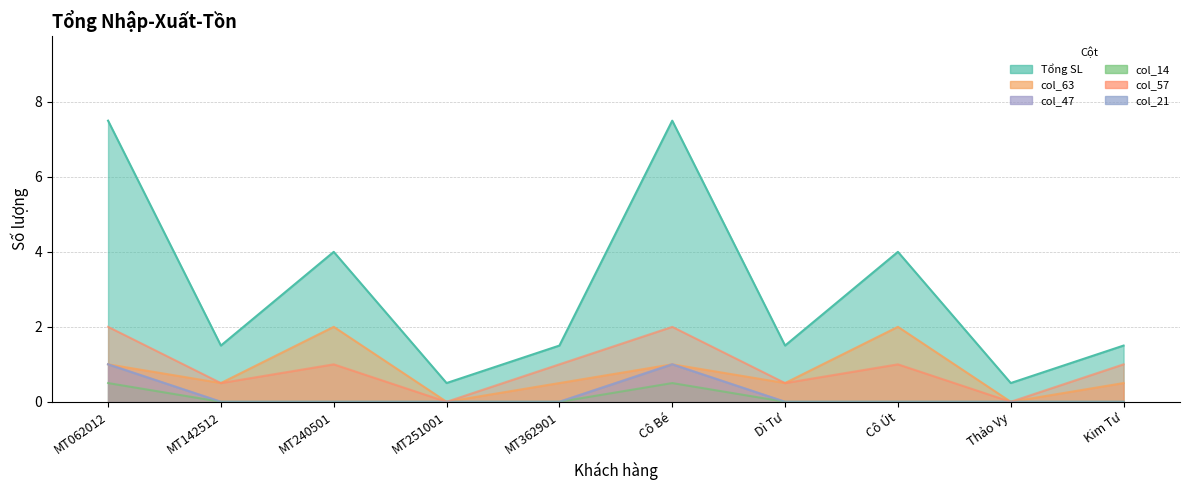

Which category has the highest value in the col_57 series?

MT062012